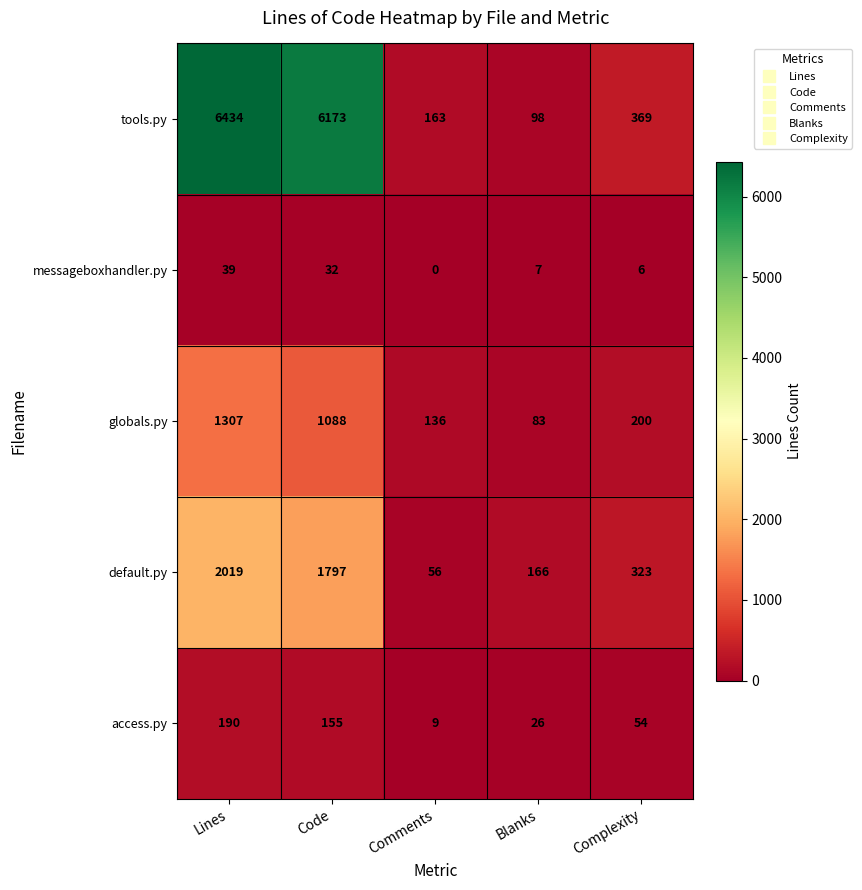

Reading left to right, list all the values displayed in this chart.

tools.py: Lines=6434	Code=6173	Comments=163	Blanks=98	Complexity=369
messageboxhandler.py: Lines=39	Code=32	Comments=0	Blanks=7	Complexity=6
globals.py: Lines=1307	Code=1088	Comments=136	Blanks=83	Complexity=200
default.py: Lines=2019	Code=1797	Comments=56	Blanks=166	Complexity=323
access.py: Lines=190	Code=155	Comments=9	Blanks=26	Complexity=54